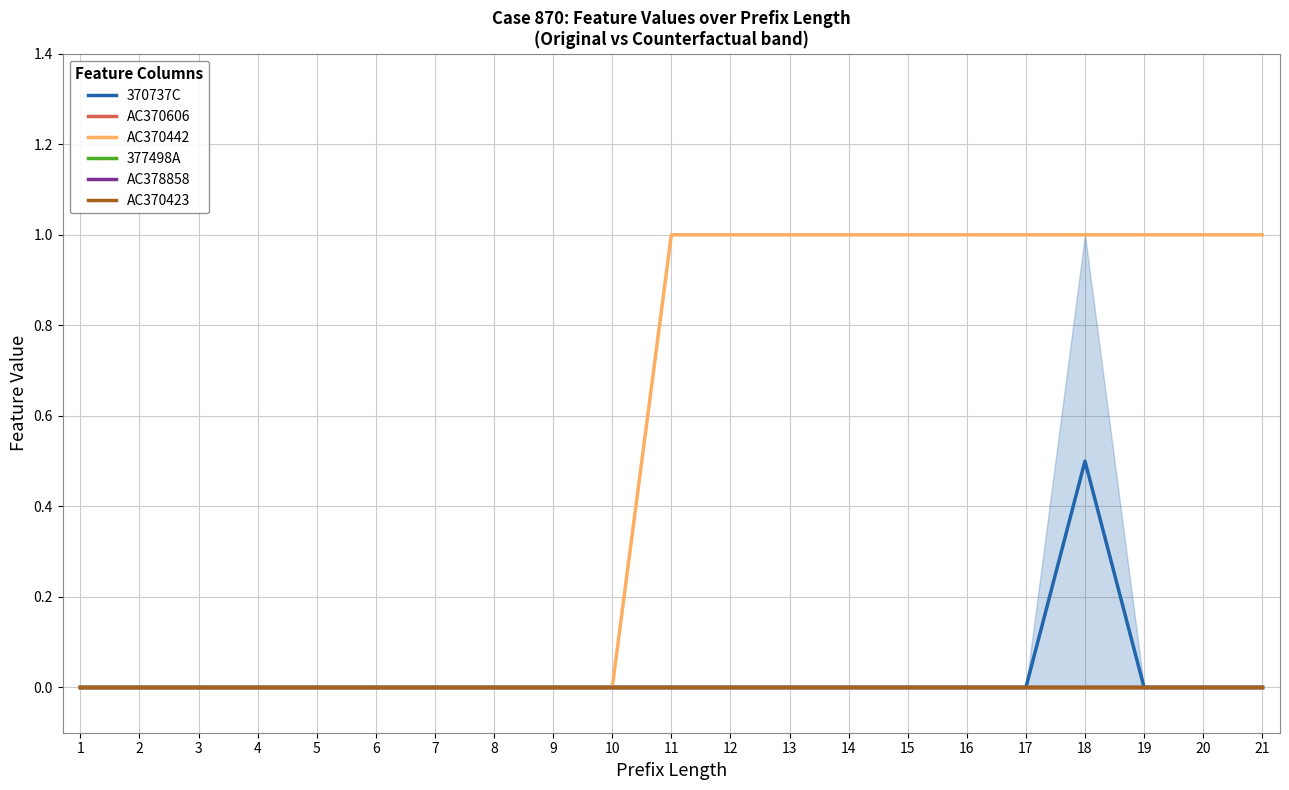

Which label corresponds to the largest value in the chart?

11